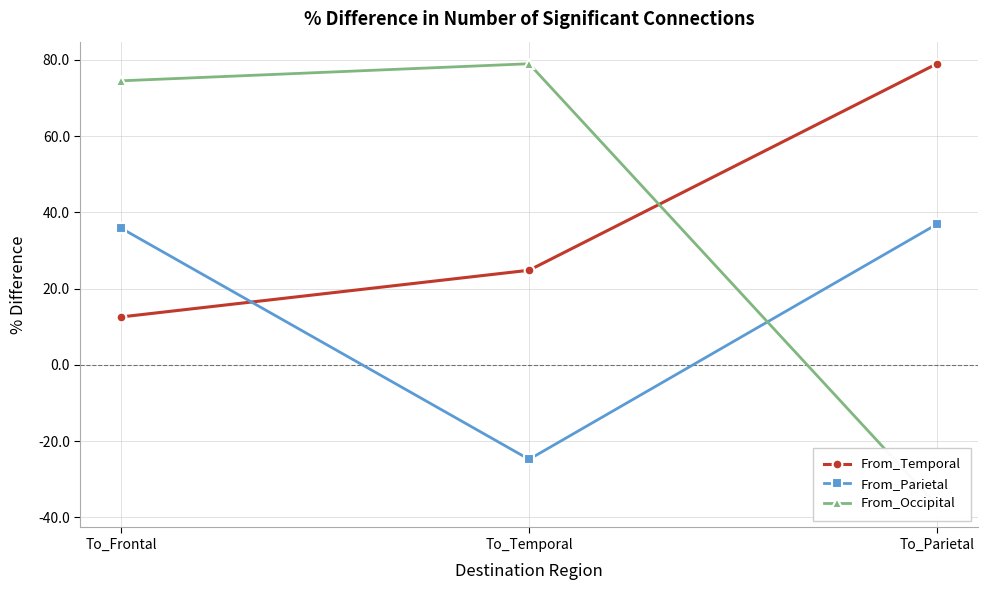

At which category is the sum across all series the highest?

To_Frontal